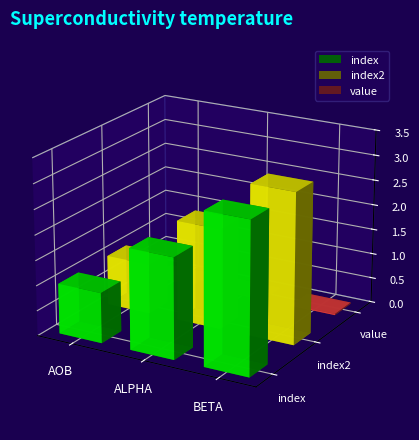

Reading left to right, list all the values displayed in this chart.

index: 1.0	2.0	3.0
index2: 1.0	2.0	3.0
value: 0.0	0.0	0.0